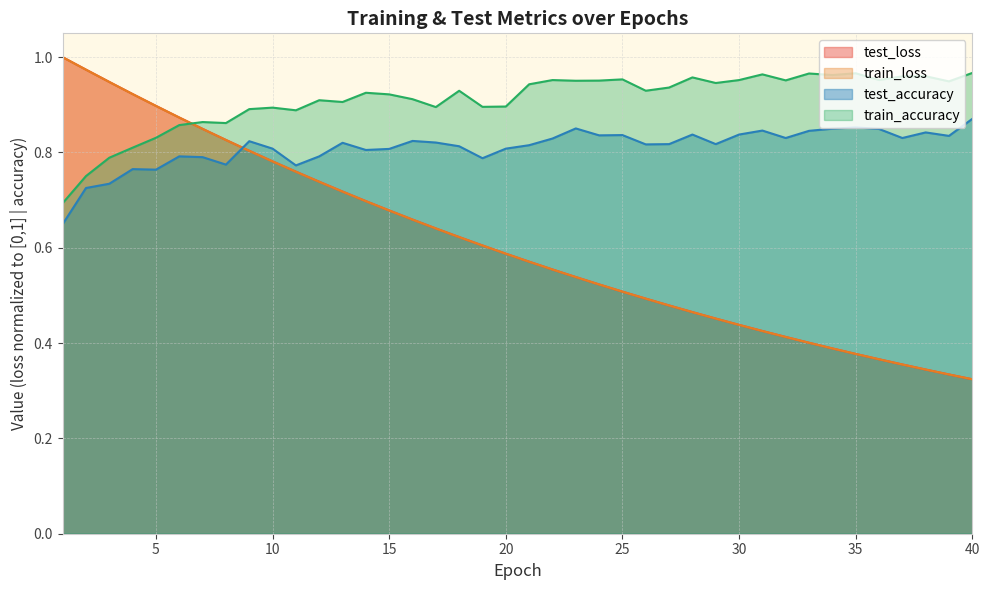

At which category does train_accuracy reach its first local valley?

8